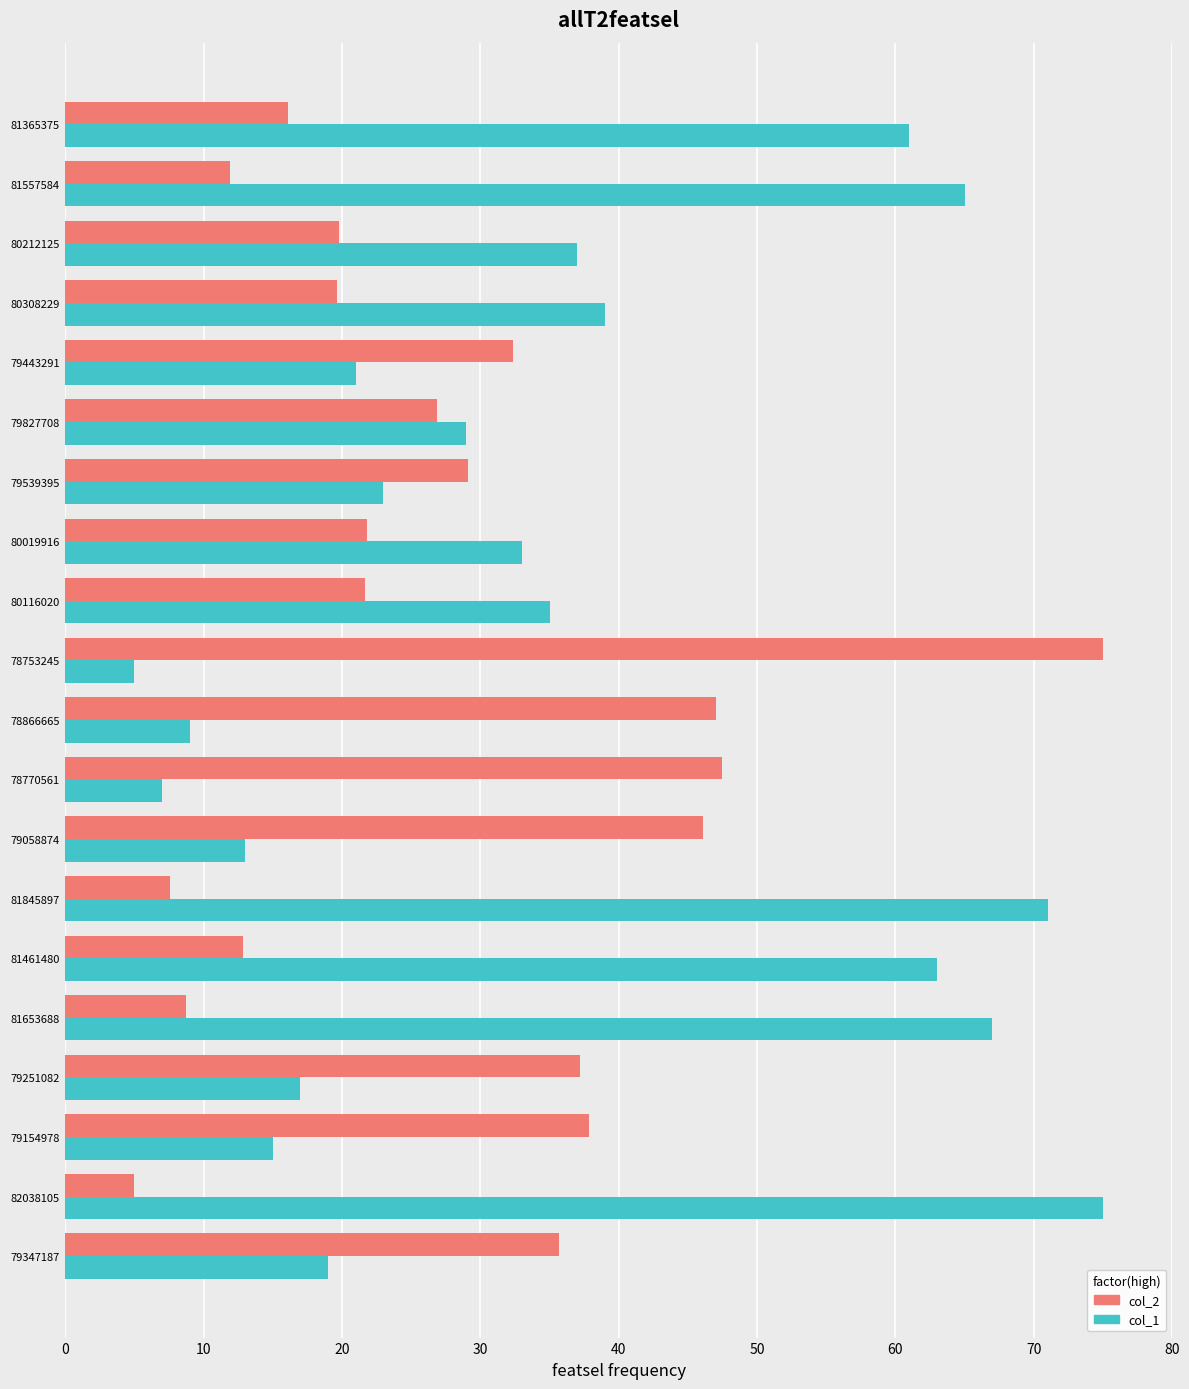

At how many categories does at least one series exceed 24?

20